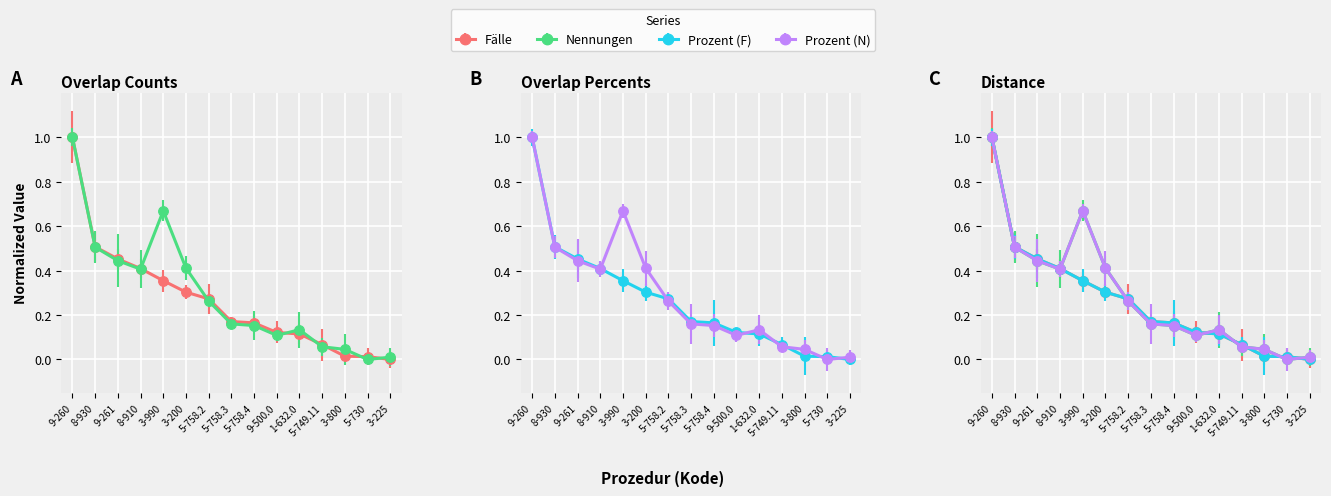

The value of Fälle at 8-910 is 0.4. True or false?

True